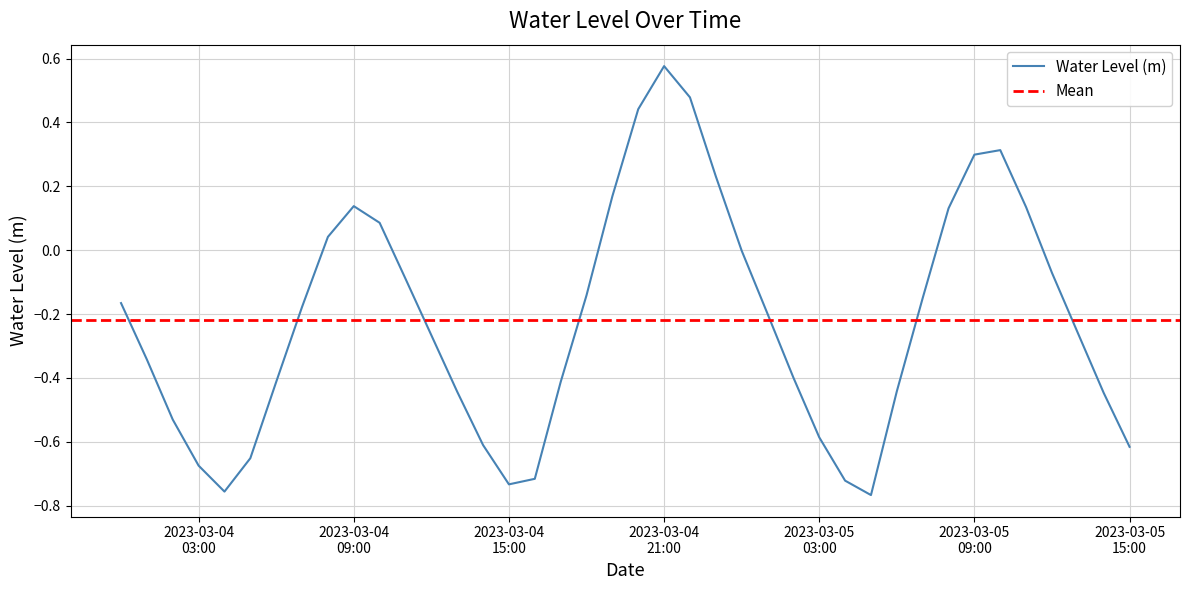

Does the chart have visible grid lines?

Yes